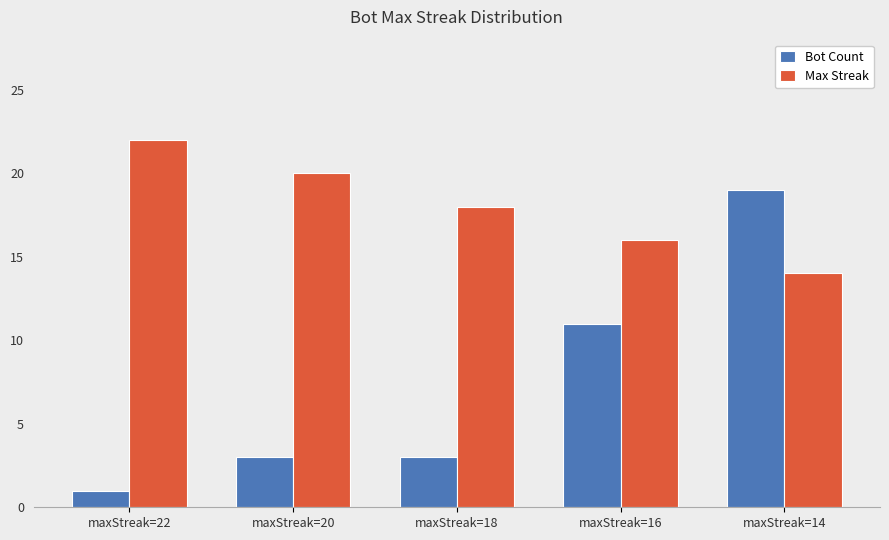

Is the value of Max Streak at maxStreak=14 greater than the value of Bot Count at maxStreak=16?

Yes